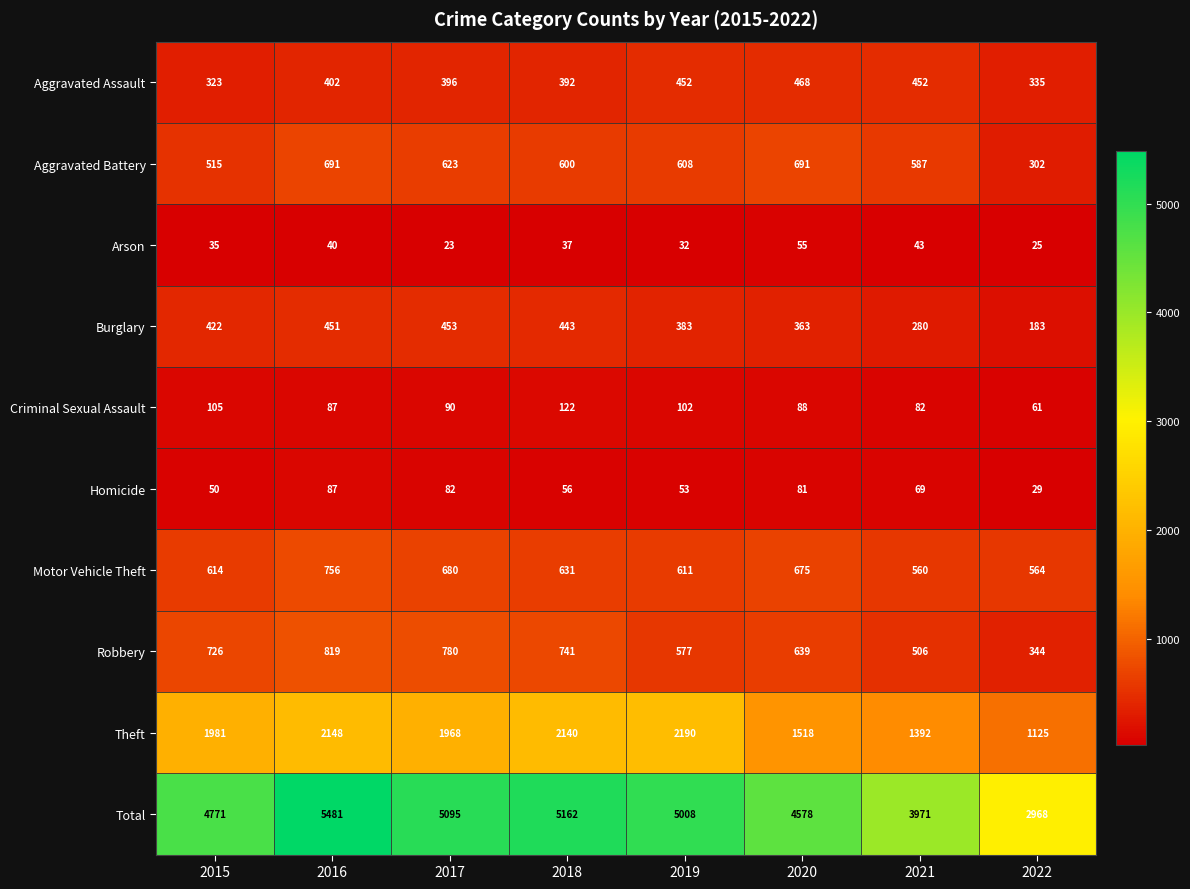

The Criminal Sexual Assault series shows 204 at 2018. True or false?

False